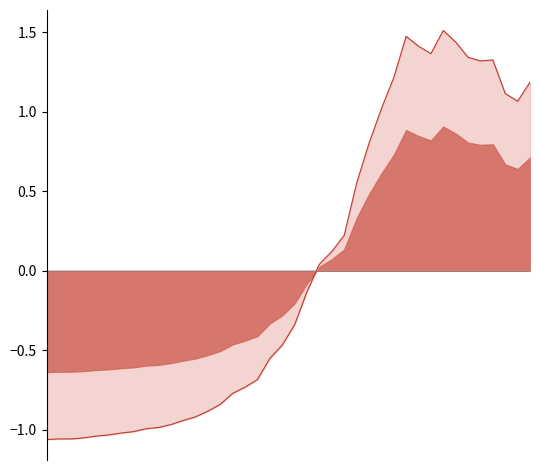

At which category does the chart reach its peak across all series?

32